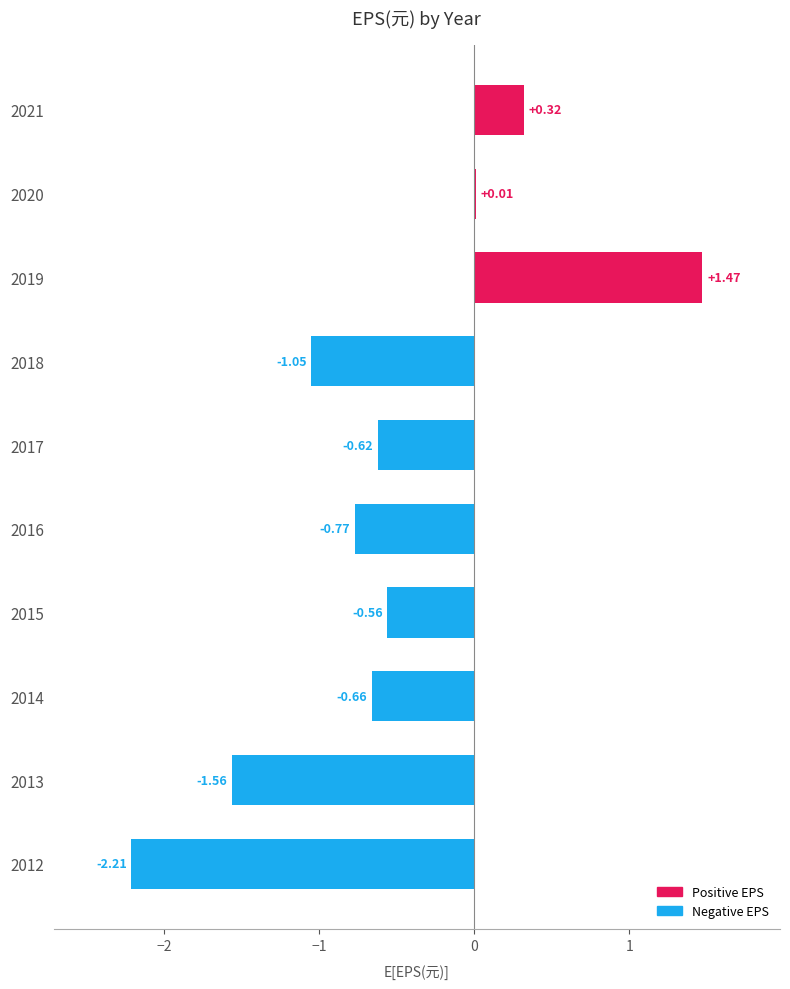

What is the sum of the values at 2012 and 2015?

-2.8